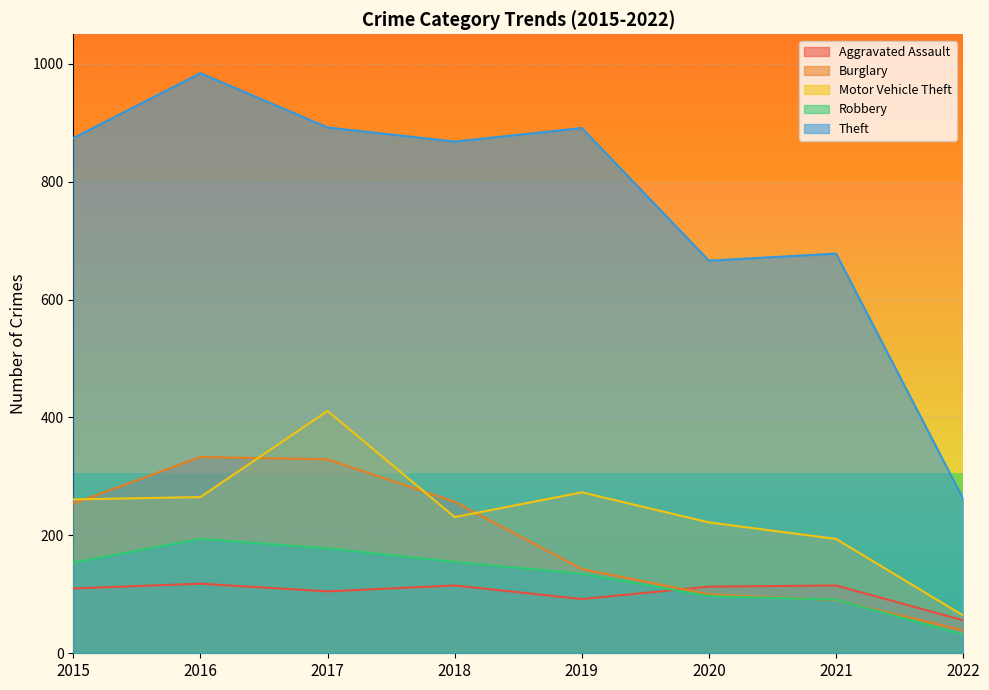

List the labels in order of Motor Vehicle Theft value, smallest first.

2022, 2021, 2020, 2018, 2015, 2016, 2019, 2017